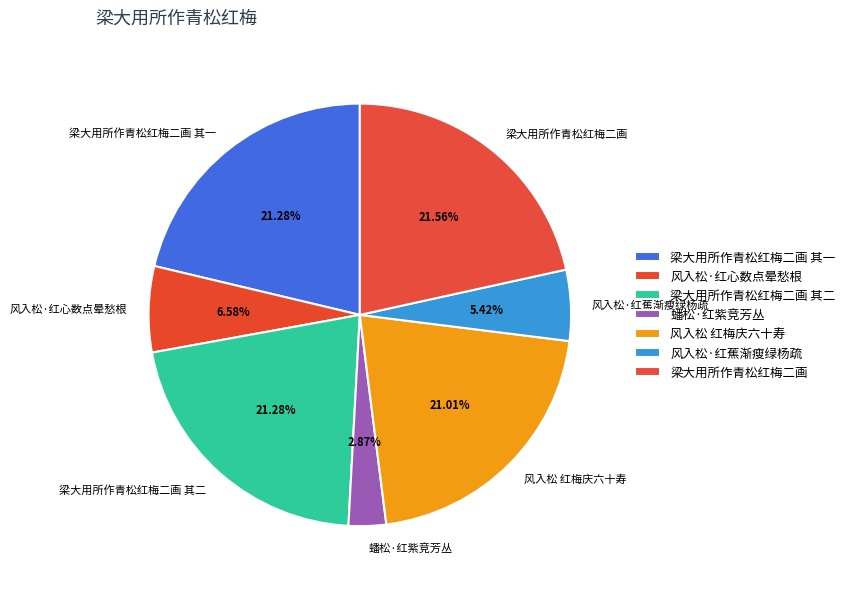

How many segments does this pie chart have?

7